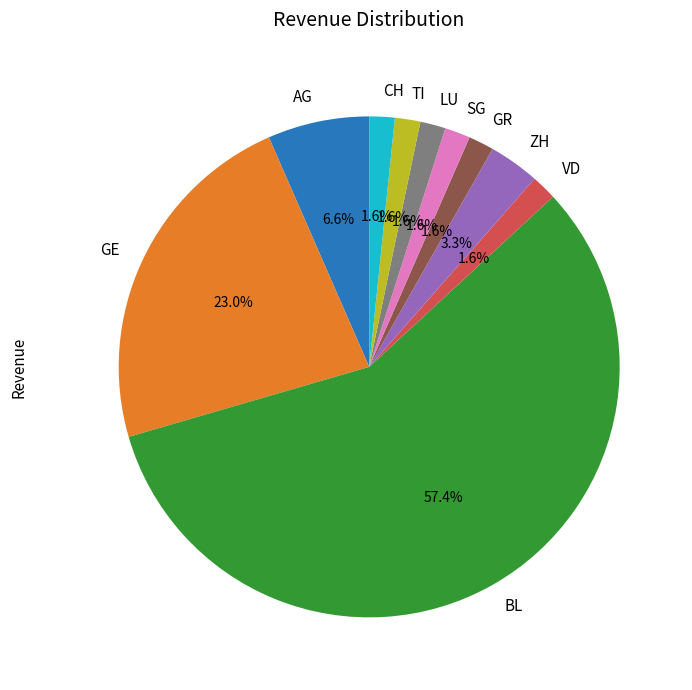

Which slice represents more than half of the pie?

BL